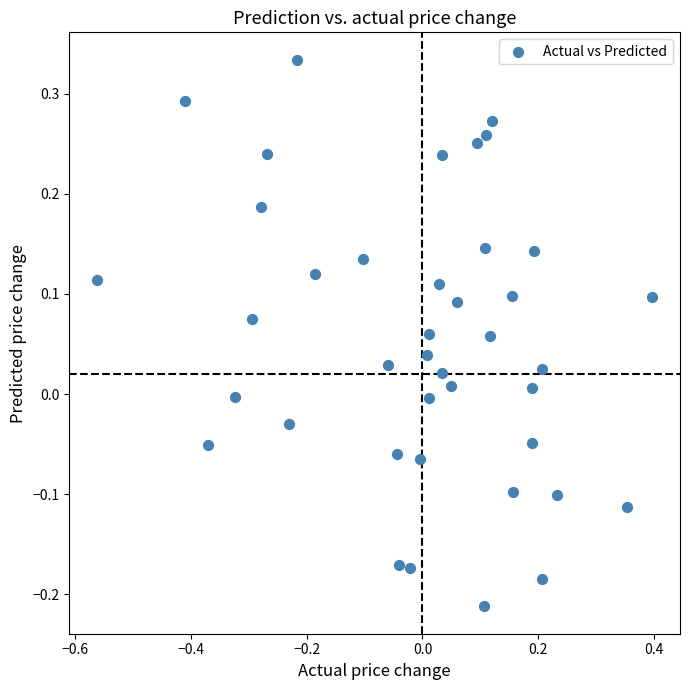

What is the range of Y values (max minus min)?

0.5